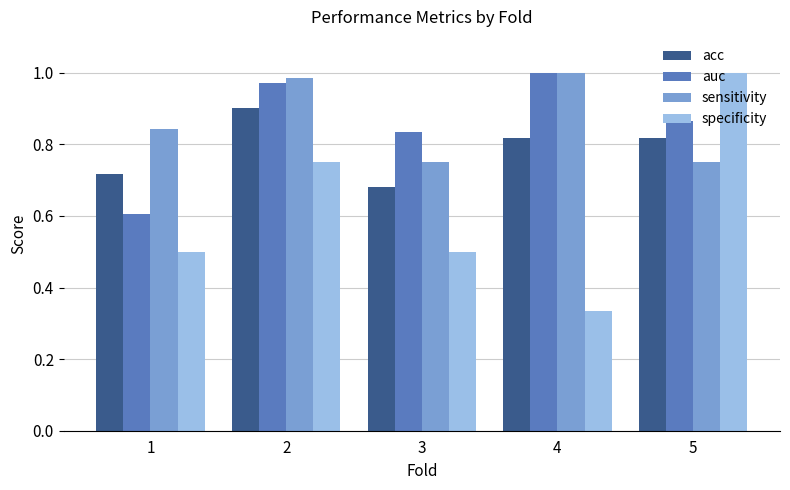

What is the sum of all auc values?

4.3